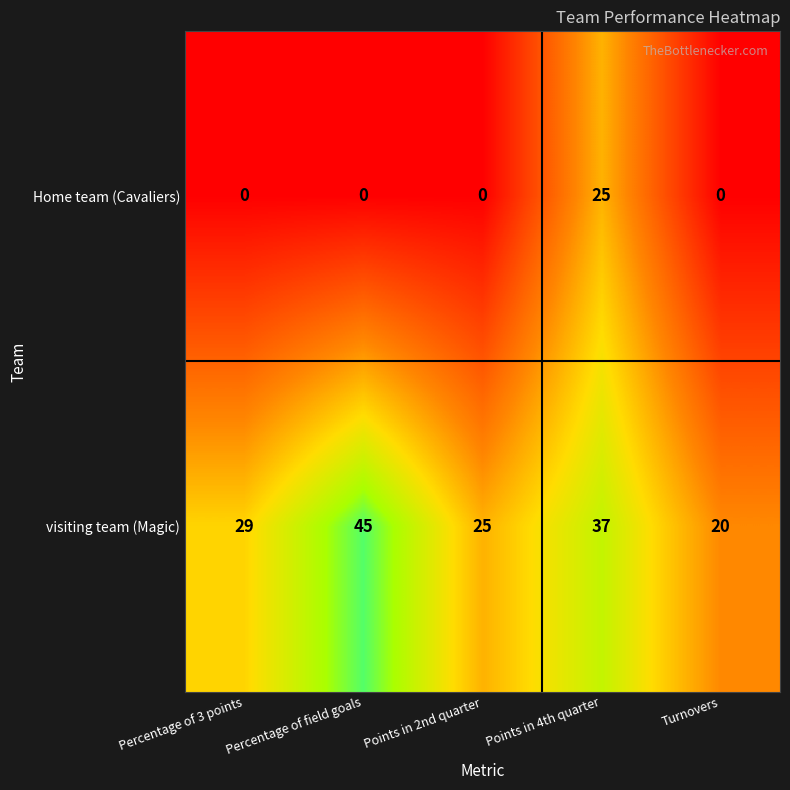

The value of Home team (Cavaliers) at Turnovers is 0. True or false?

True